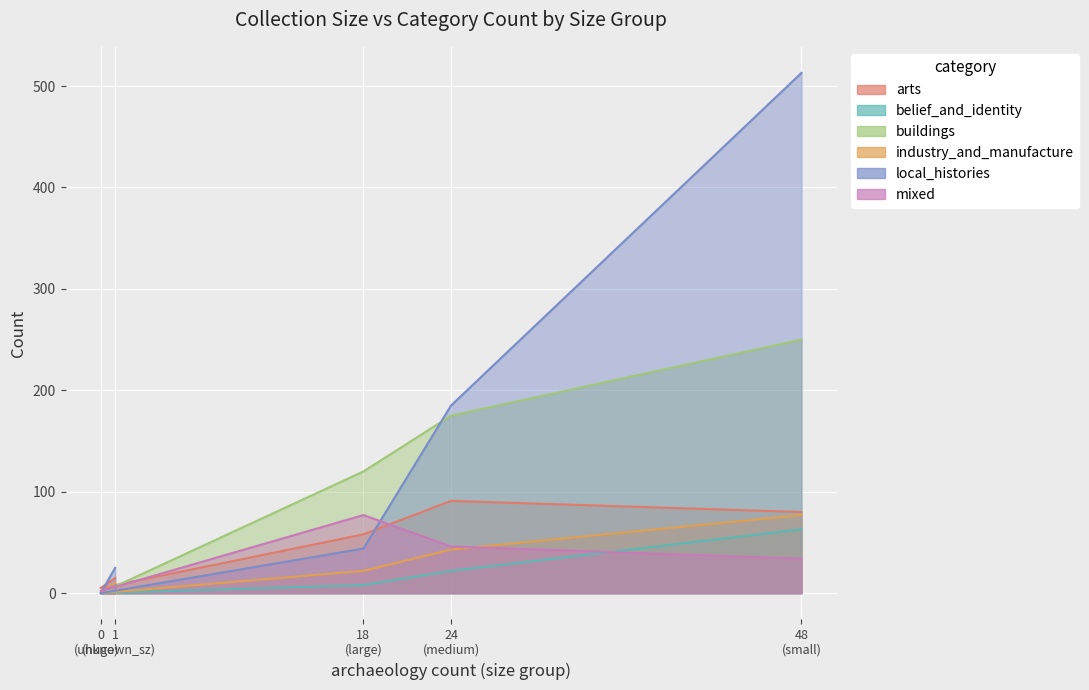

Which category has the highest value across all series?

48 (small)